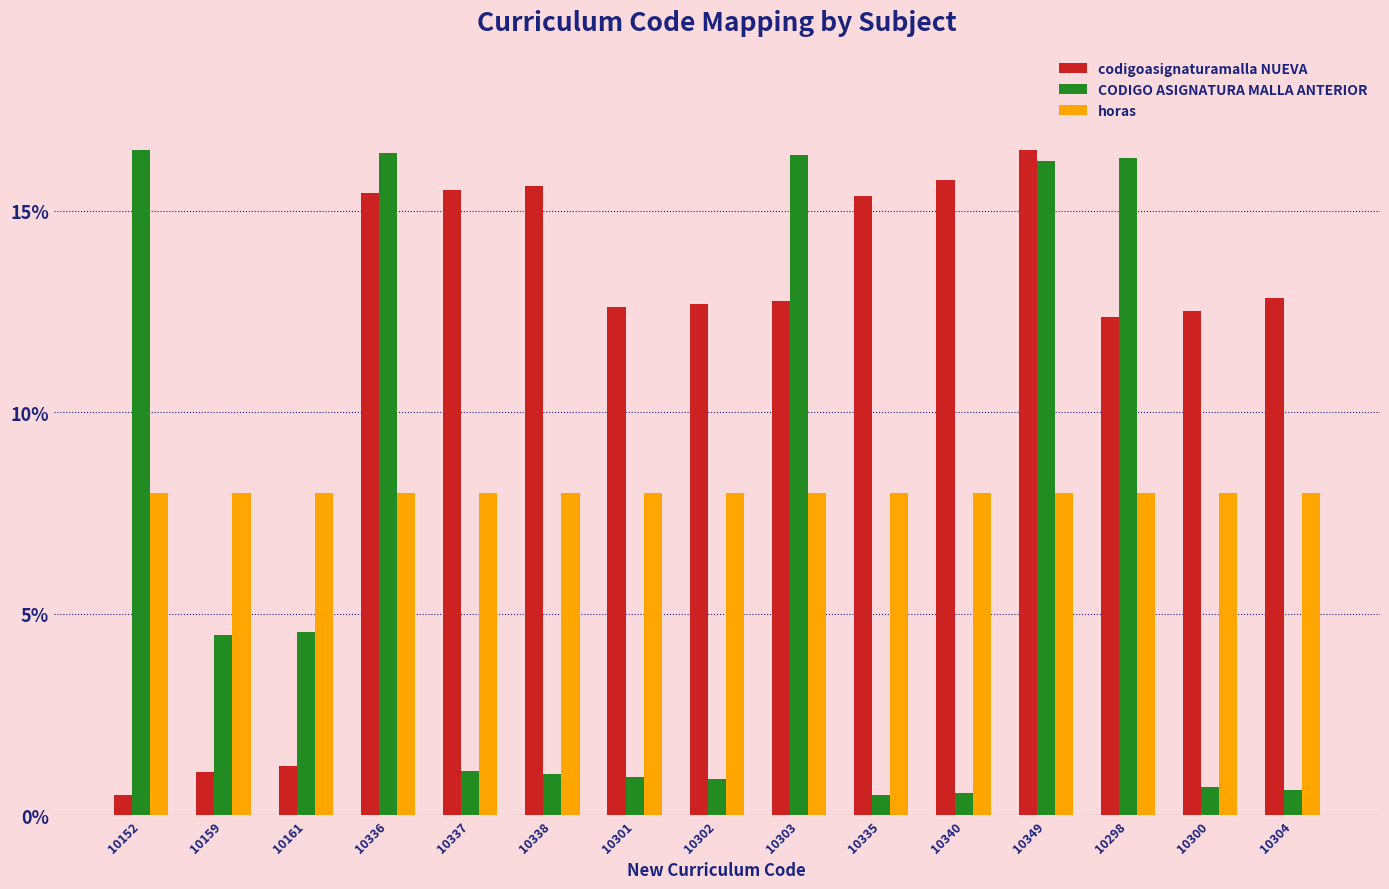

At which category is the sum across all series the highest?

10349